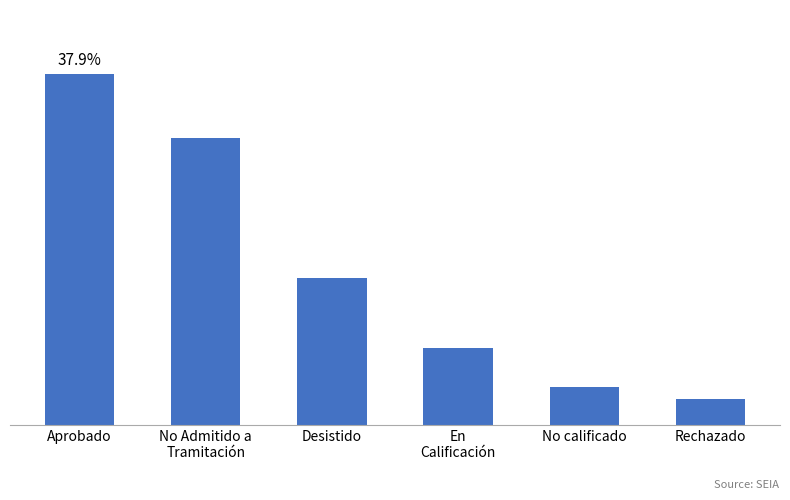

Does the chart contain any negative values?

No